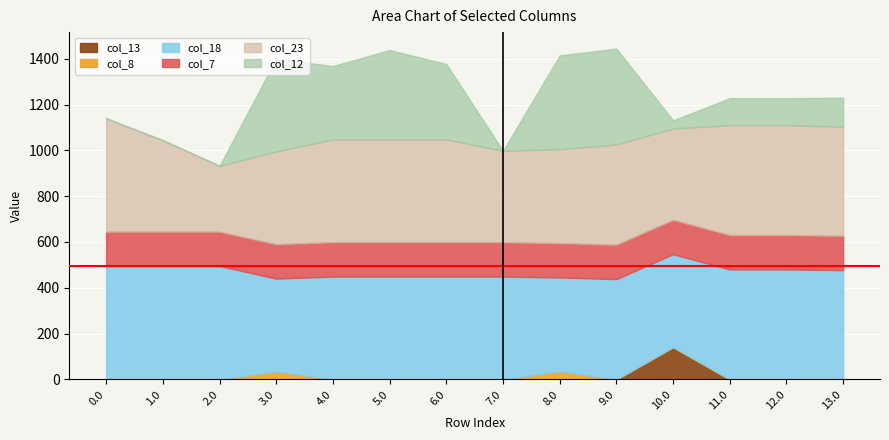

Reading left to right, list all the values displayed in this chart.

col_13: 0.0	0.0	0.0	0.0	0.0	0.0	0.0	0.0	0.0	0.0	141.2	0.0	0.0	0.0
col_8: 0.0	0.0	0.0	35.0	0.0	0.0	0.0	0.0	35.0	0.0	0.0	0.0	0.0	0.0
col_18: 495.0	495.0	495.0	405.0	449.0	449.0	449.0	449.0	410.0	438.0	405.4	480.0	480.0	477.0
col_7: 150.1	150.1	150.1	150.1	150.1	150.1	150.1	150.1	150.1	150.1	150.1	150.1	150.1	150.1
col_23: 495.0	399.4	287.5	405.0	449.0	449.0	449.0	399.4	410.0	438.0	399.4	480.0	480.0	477.0
col_12: 0.0	0.0	0.0	405.0	320.2	390.1	329.4	0.0	410.0	418.3	35.4	117.9	117.9	125.9